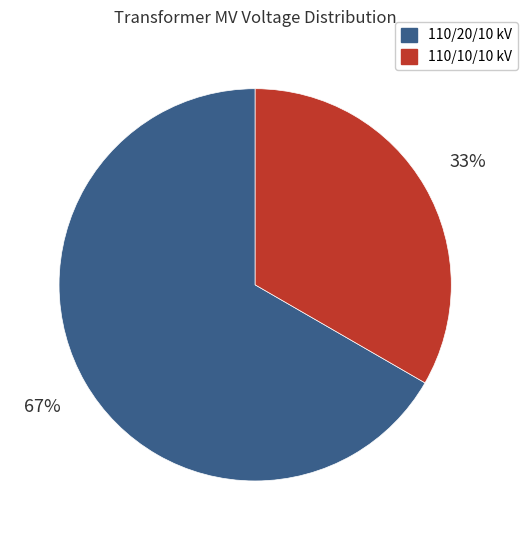

How many segments does this pie chart have?

2